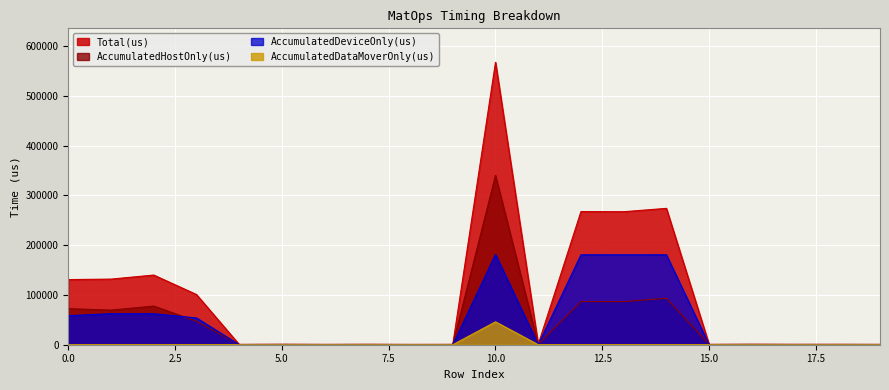

Rank the series at 17 from highest to lowest value.

Total(us), AccumulatedHostOnly(us), AccumulatedDeviceOnly(us), AccumulatedDataMoverOnly(us)